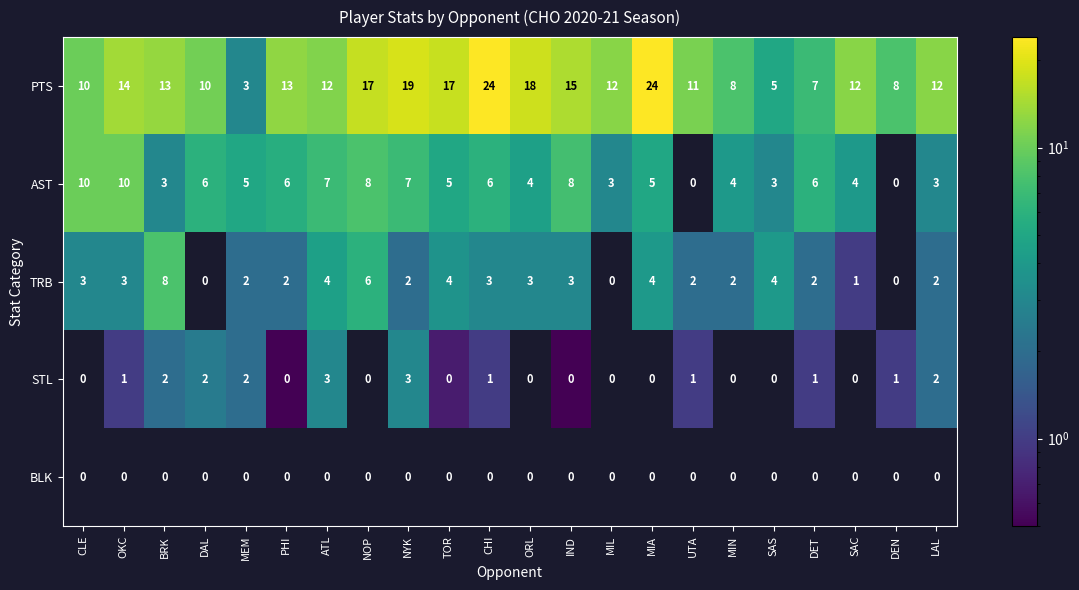

Count the number of categories in the chart.

22